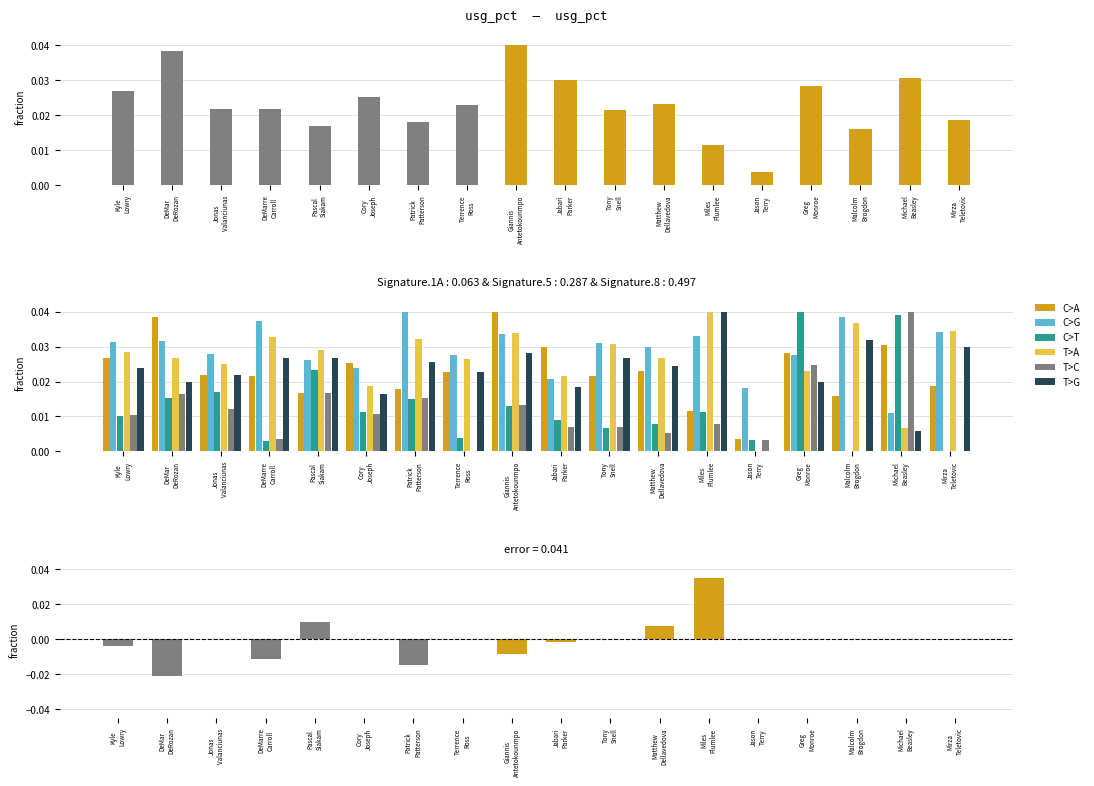

What position from the right is DeMarre
Carroll?

15